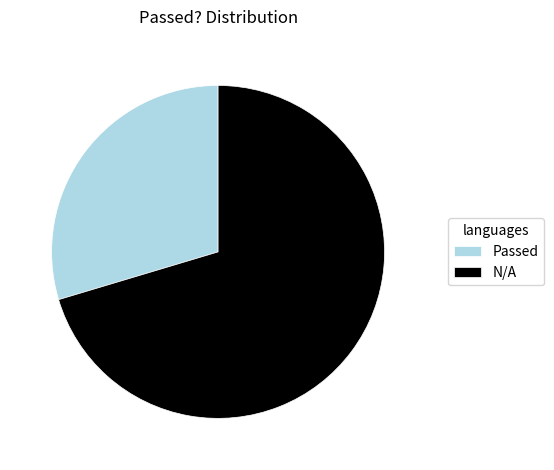

Which slice is the largest?

N/A